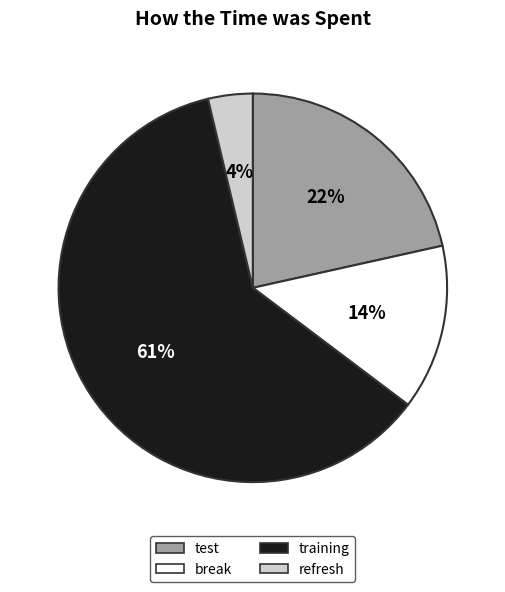

Approximately how many times larger is the value at training compared to break?

4.4